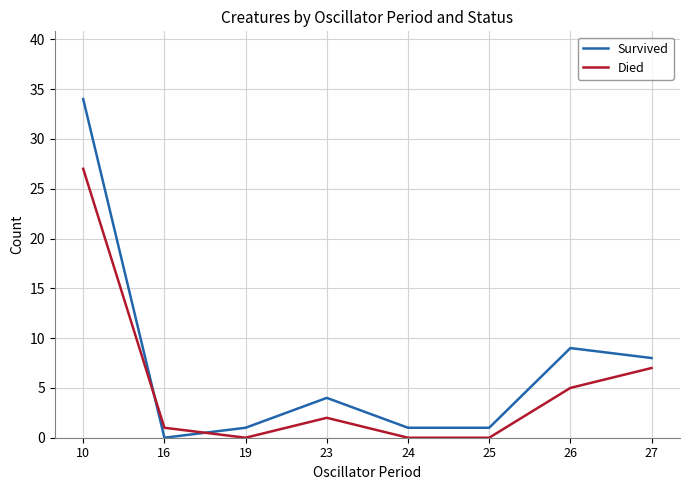

At which label is Died closest to 13?

27